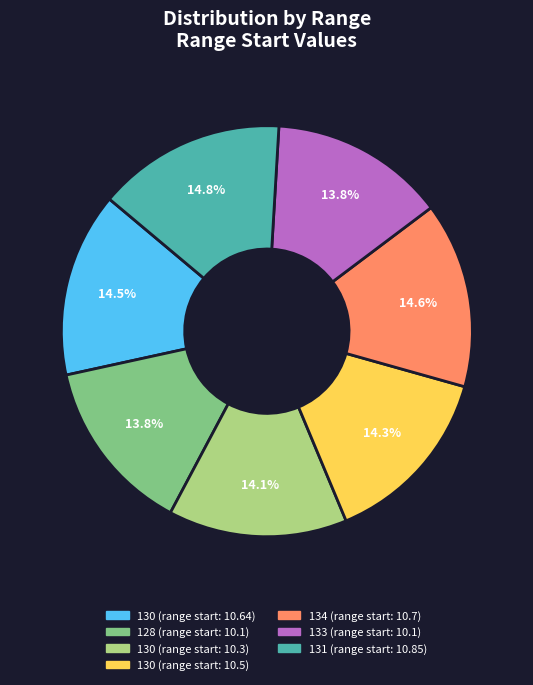

Is there any slice that represents more than half of the pie?

No